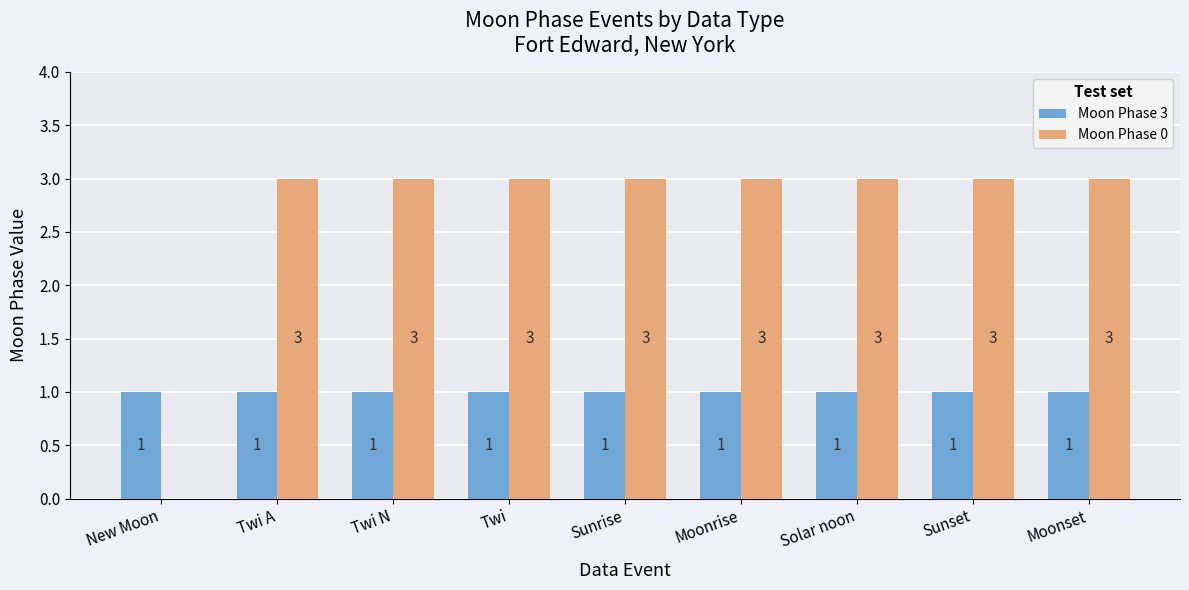

The Moon Phase 3 series shows 1 at Moonset. True or false?

True